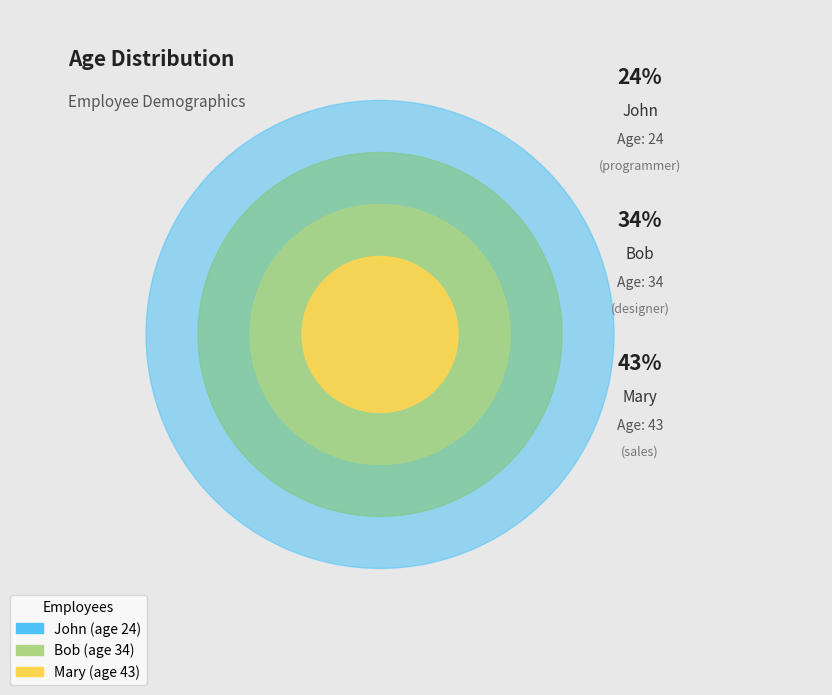

Is there a majority slice in this chart?

No